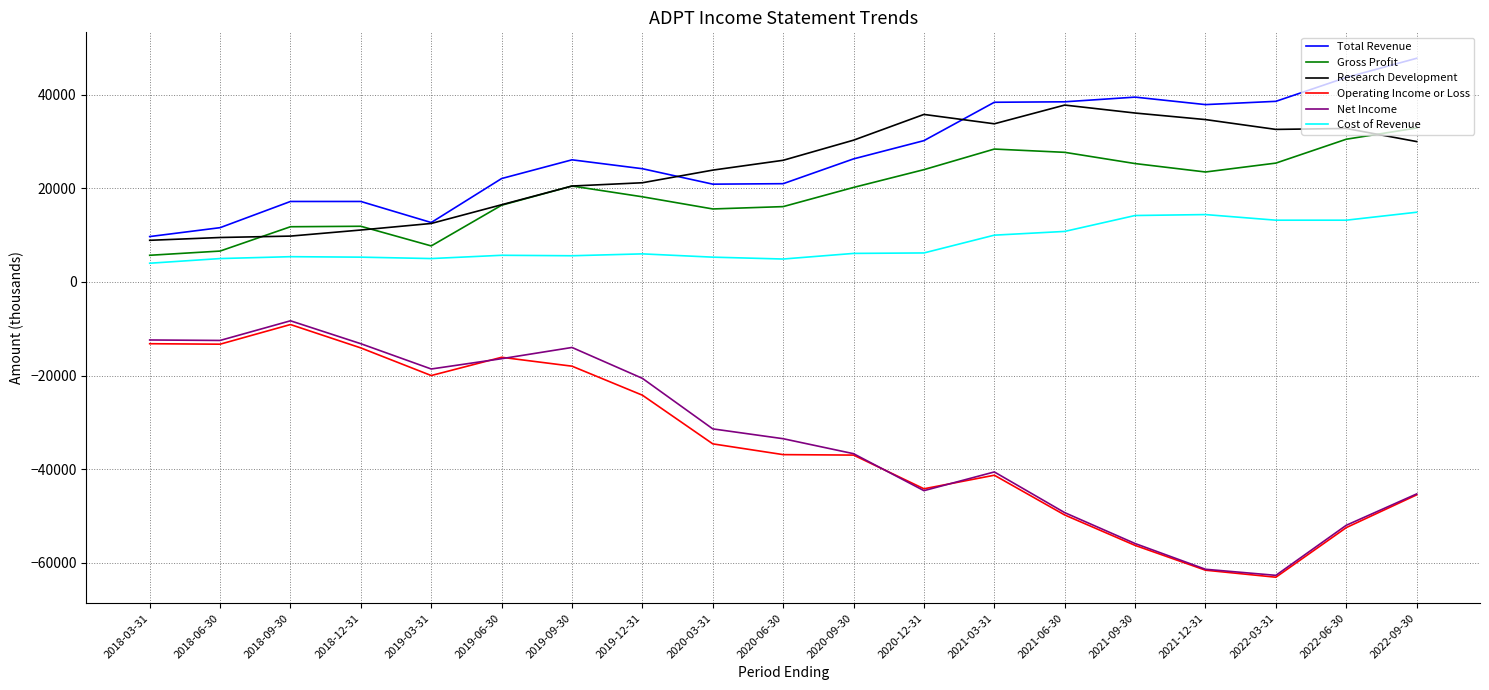

Which series has the largest total across all categories?

Total Revenue